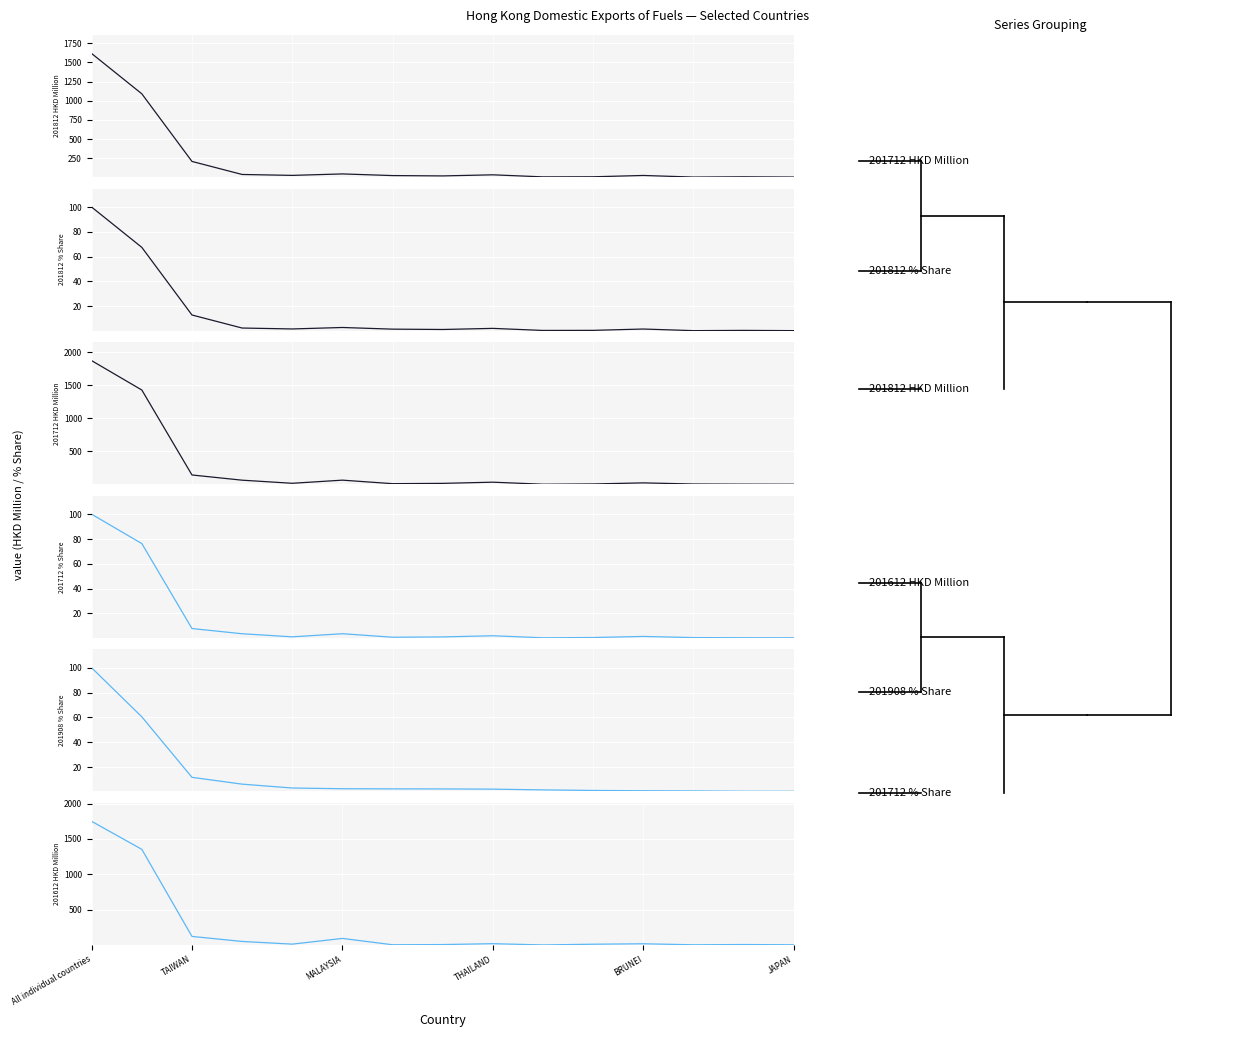

Reading left to right, what are all the values shown in this chart?

201812 HKD Million: 1614.2	1090.0	209.5	39.6	27.7	46.7	25.2	20.8	35.1	8.2	9.4	26.7	5.7	8.9	5.8
201812 % Share: 100.0	67.5	13.0	2.5	1.7	2.9	1.6	1.3	2.2	0.5	0.6	1.7	0.4	0.6	0.4
201712 HKD Million: 1871.2	1427.9	144.1	65.5	18.6	66.0	12.9	17.4	35.3	4.4	8.5	24.8	7.5	5.3	4.4
201712 % Share: 100.0	76.3	7.7	3.5	1.0	3.5	0.7	0.9	1.9	0.2	0.5	1.3	0.4	0.3	0.2
201908 % Share: 100.0	60.5	11.7	6.2	3.1	2.5	2.4	2.4	2.2	1.6	1.2	0.9	0.8	0.5	0.5
201612 HKD Million: 1748.1	1352.8	123.1	52.2	14.3	94.9	5.5	8.2	20.6	3.0	13.1	19.3	5.1	8.5	5.1